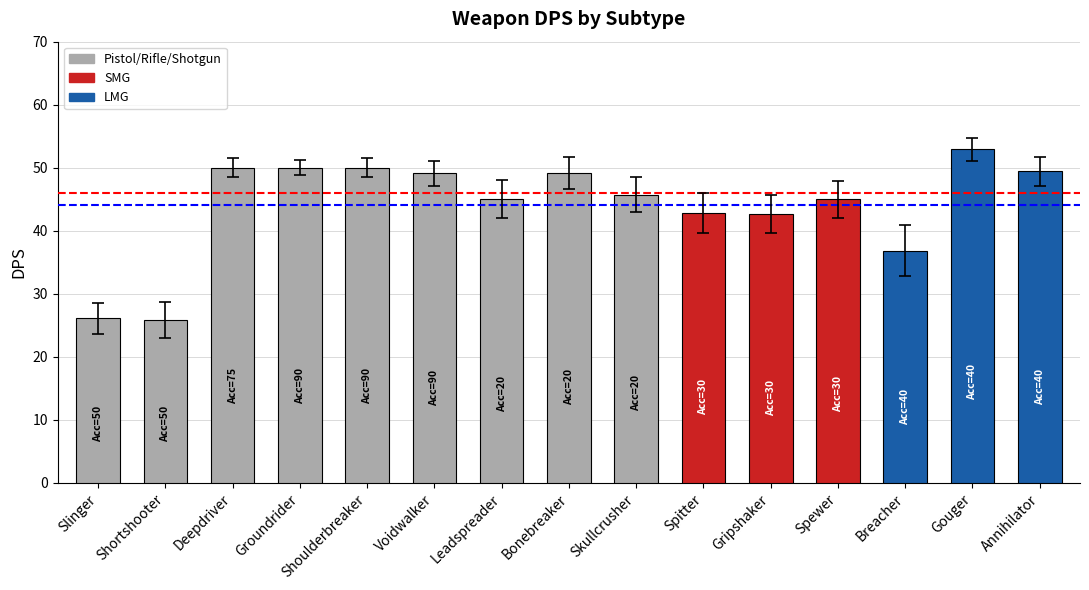

What is the label of the 11th bar from the right?

Shoulderbreaker